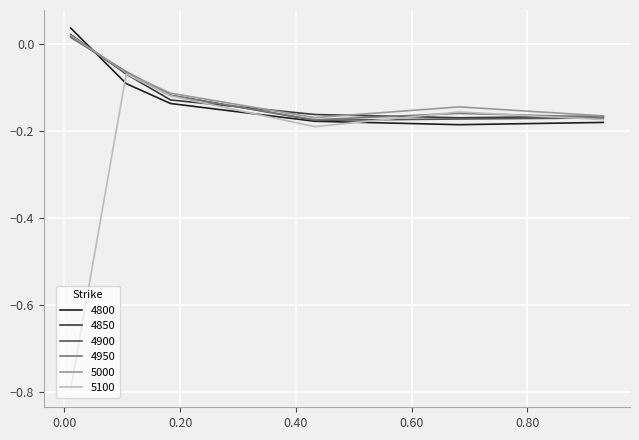

What is the minimum value shown in the chart?

-0.8